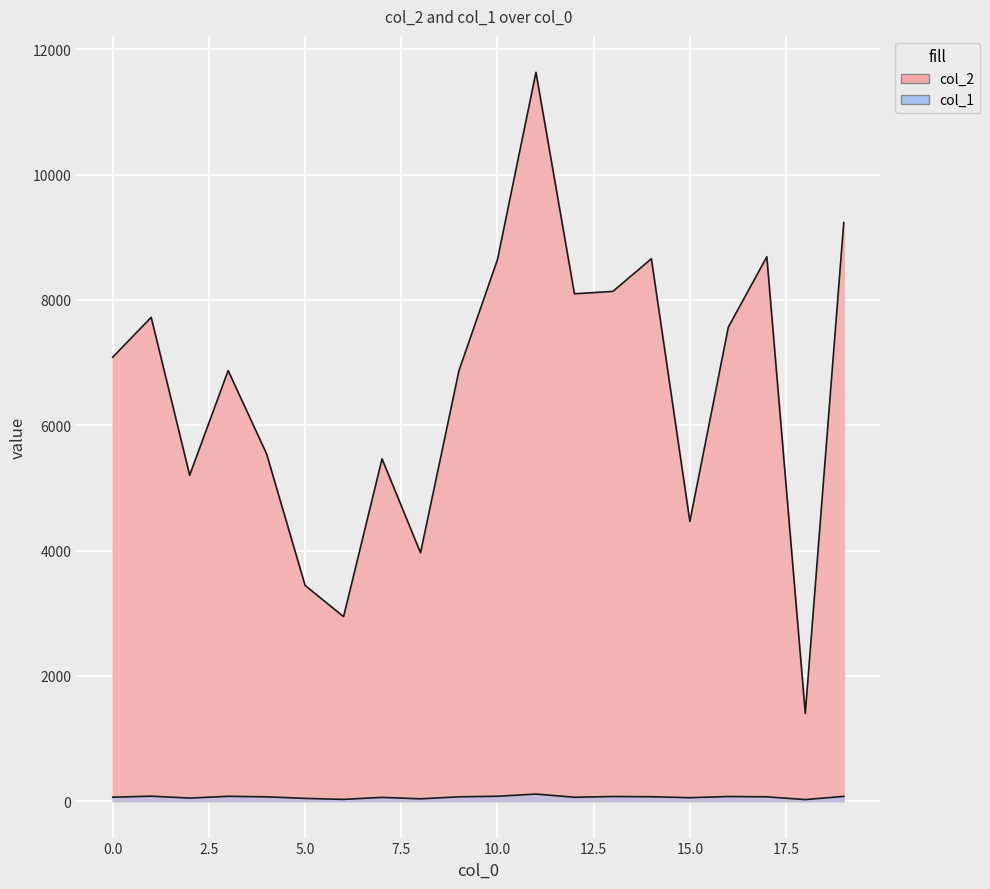

At which label is col_1 closest to 69?

4